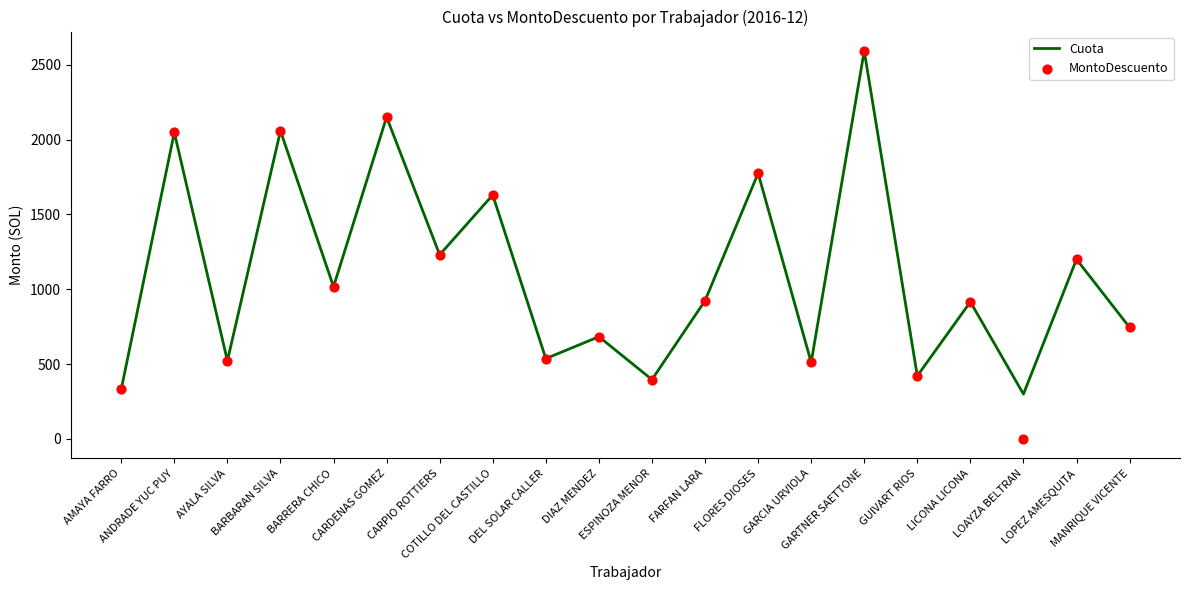

Is the value of Cuota at CARPIO ROTTIERS greater than the value of MontoDescuento at FARFAN LARA?

Yes